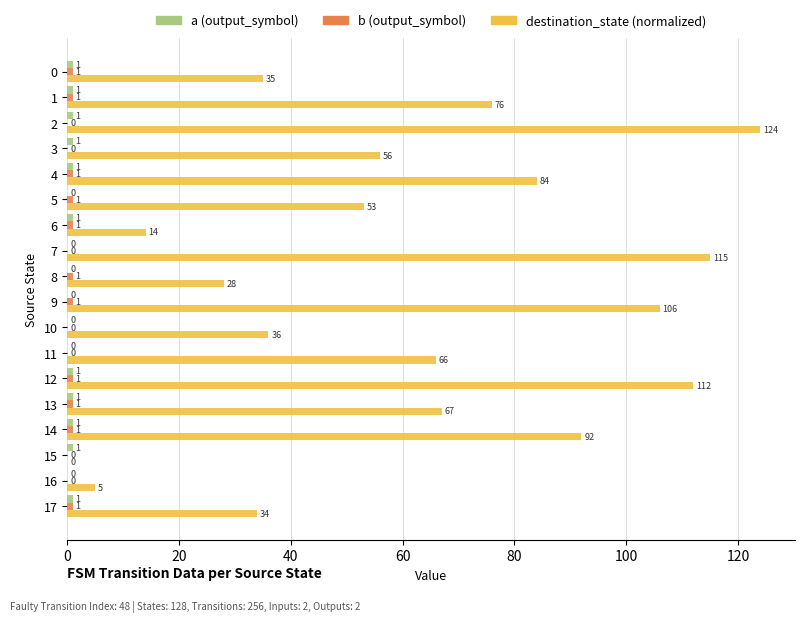

Is it true that destination_state (normalized) equals 67 at 13?

True